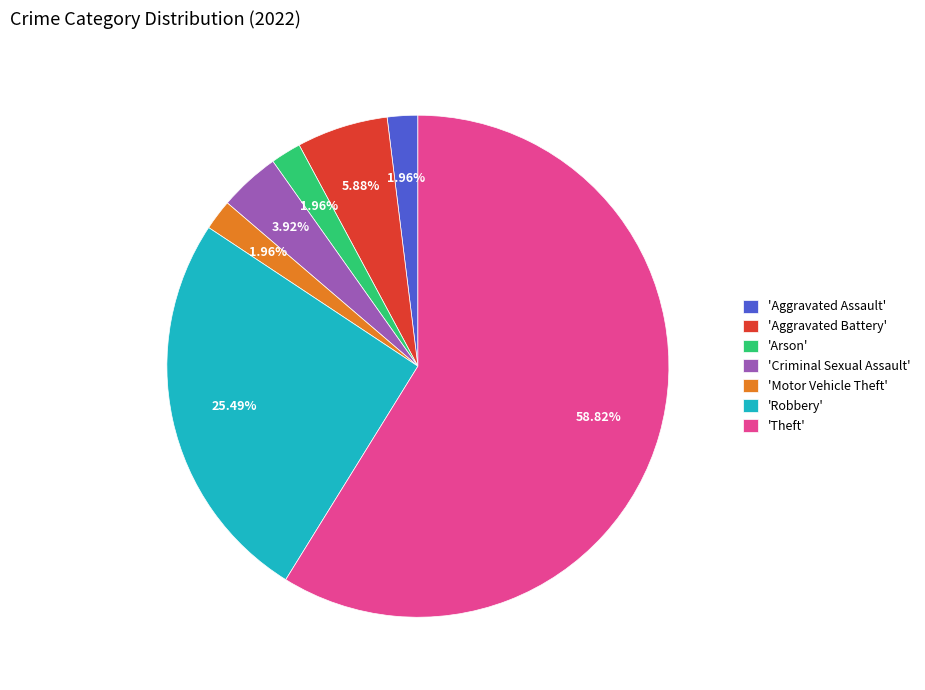

Which category has the biggest portion of the pie?

'Theft'